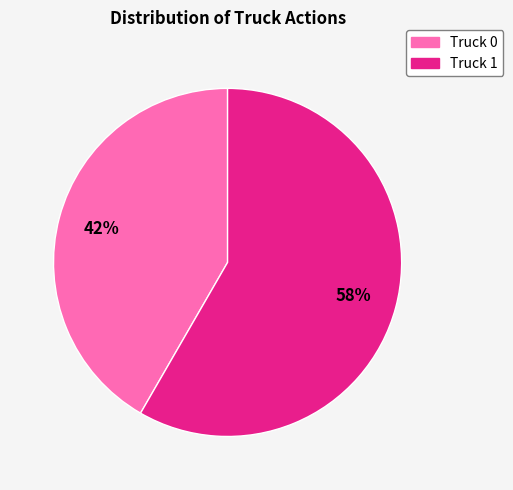

To the nearest percent, what is the combined percentage of Truck 0 and Truck 1?

100%